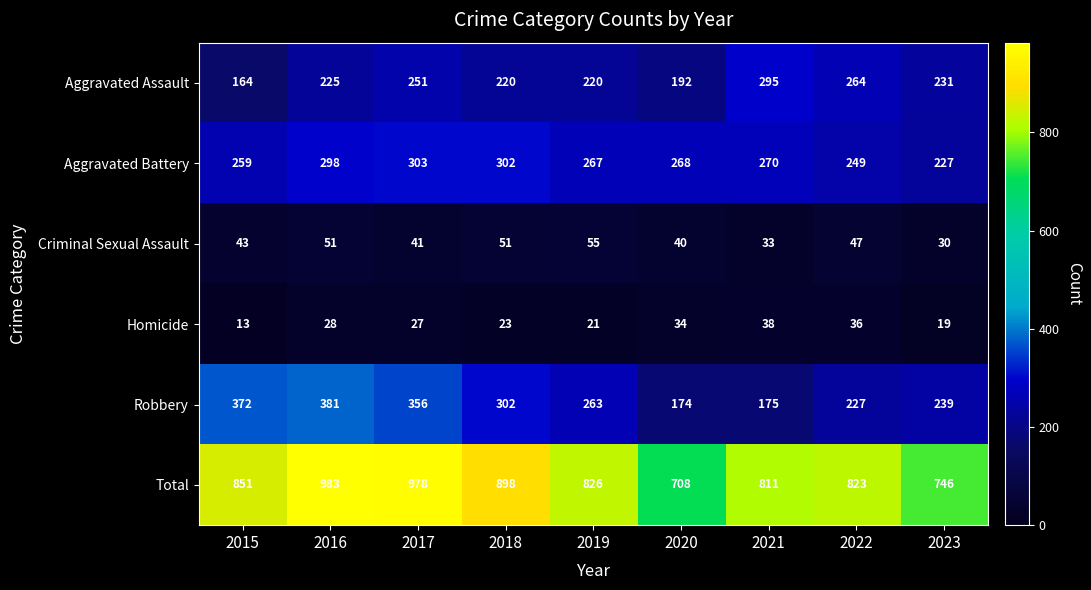

Which series has the largest total across all categories?

Total